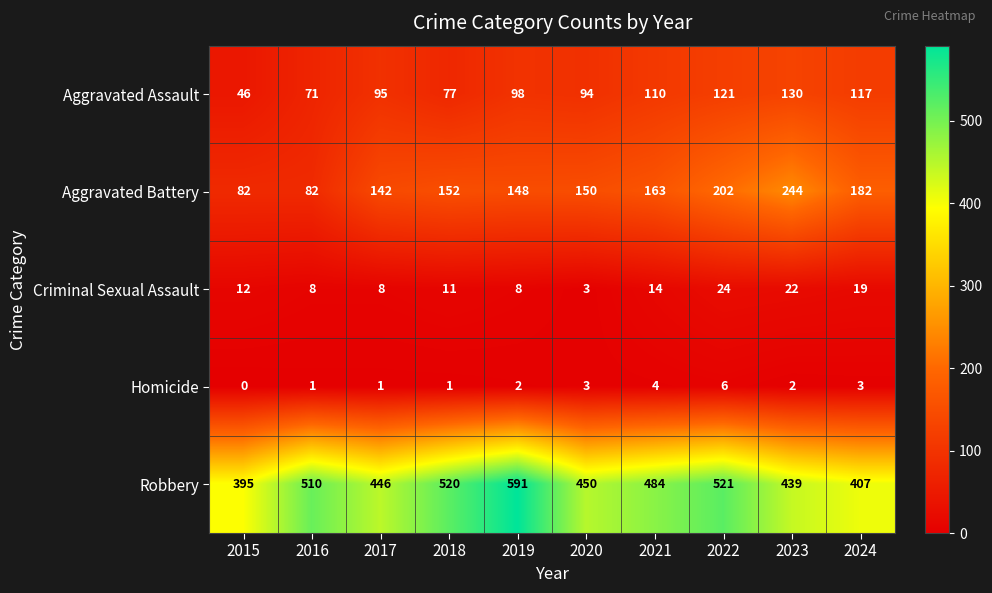

Rank the series by their maximum value, from lowest to highest.

Homicide, Criminal Sexual Assault, Aggravated Assault, Aggravated Battery, Robbery